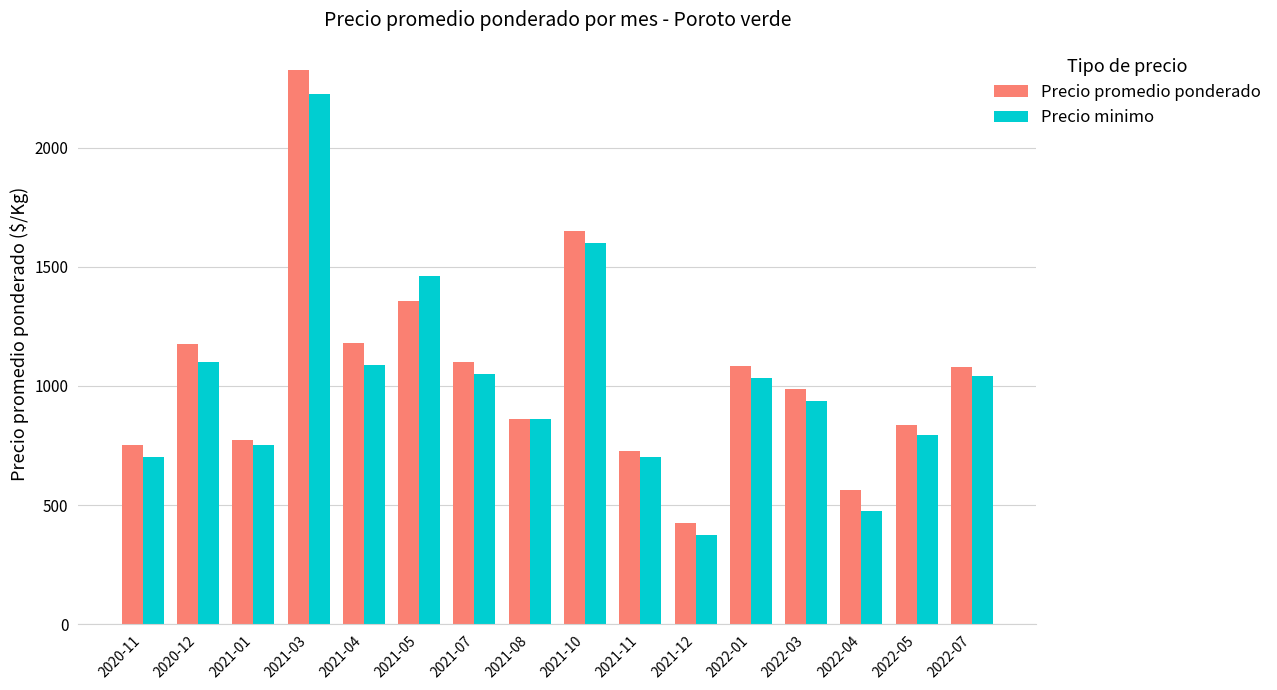

Is it true that Precio minimo equals 795 at 2022-05?

True